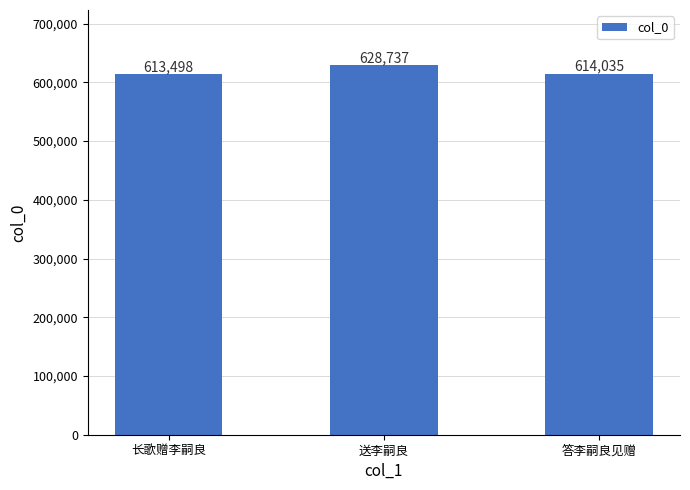

How many bars are there in total?

3